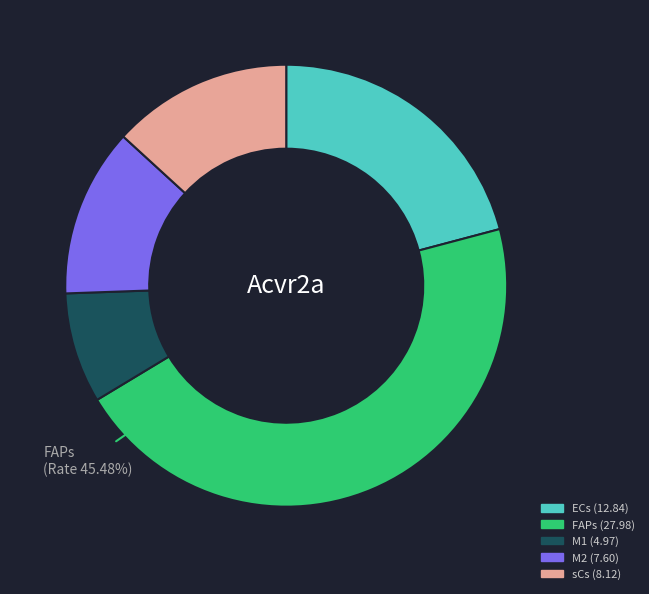

To the nearest percent, what is the difference between the largest and smallest slice percentages?

37%